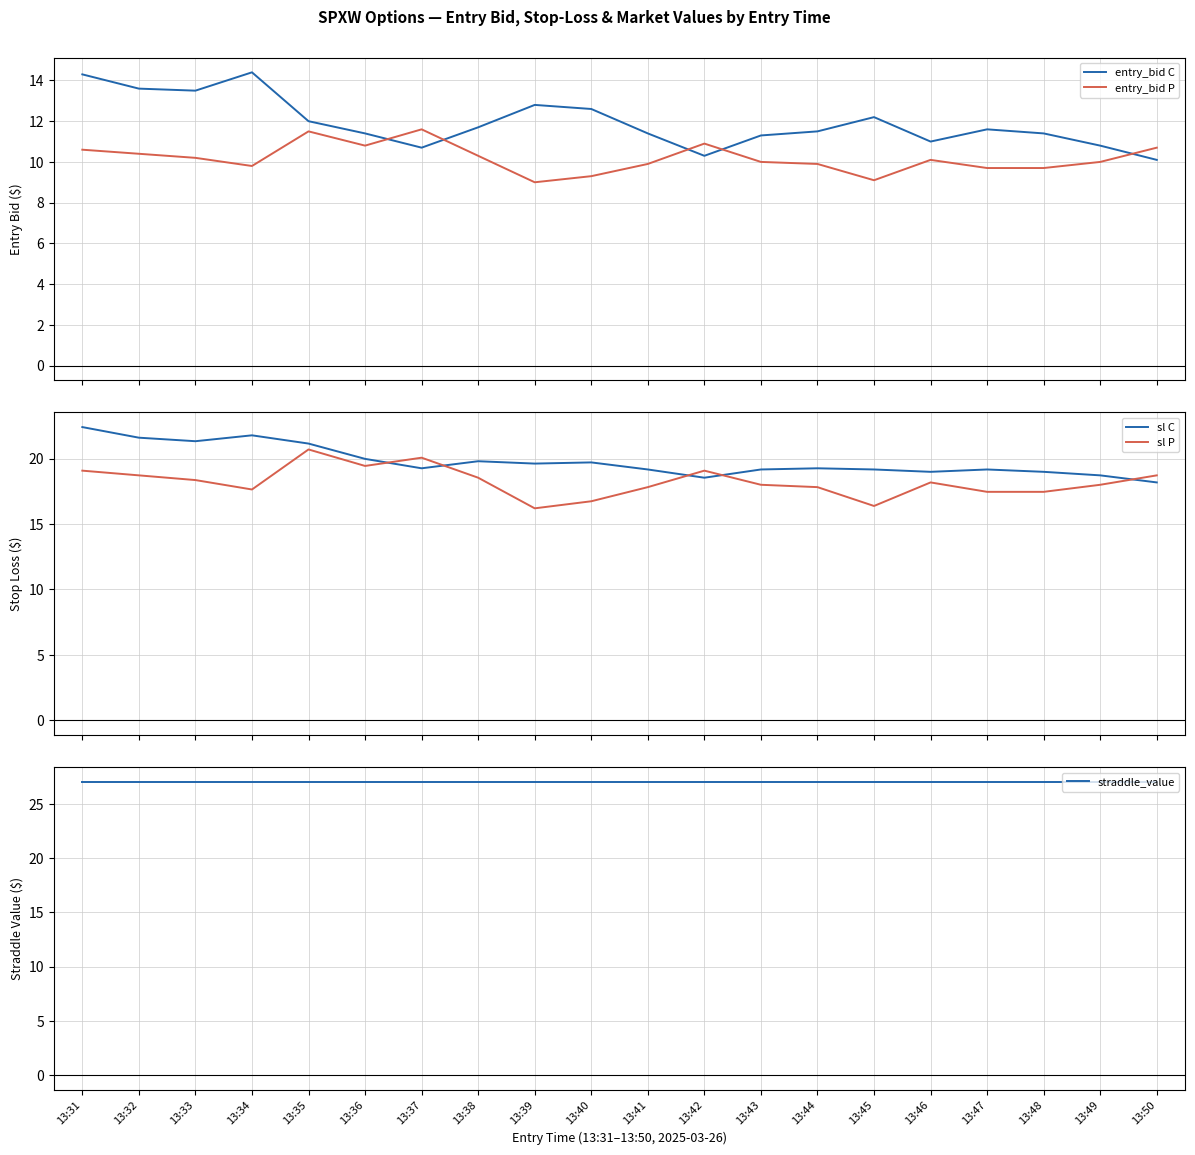

What is the difference between the highest and lowest values at 13:41?

17.1